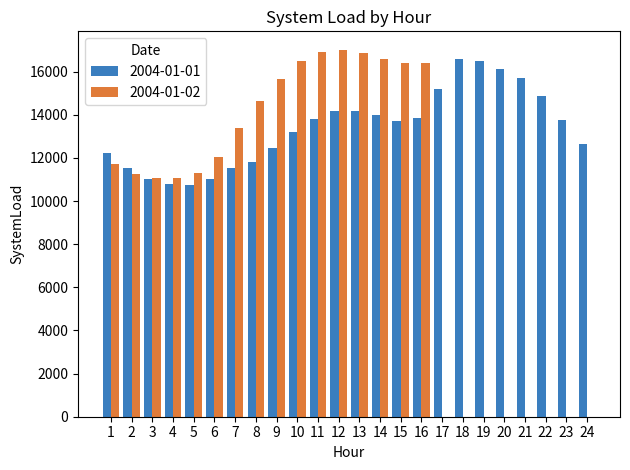

The value of 2004-01-02 at 15 is 16387. True or false?

True